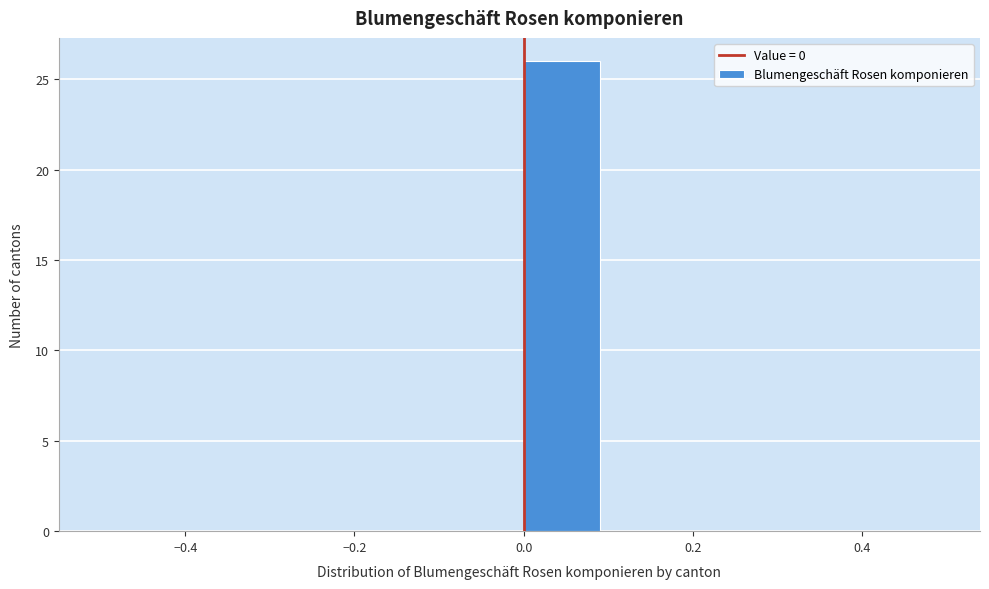

What is the height of the bar covering 0.0 to 0.1 on the x-axis? The values are not printed on the chart, so give them approximately, as read against the axis.

26